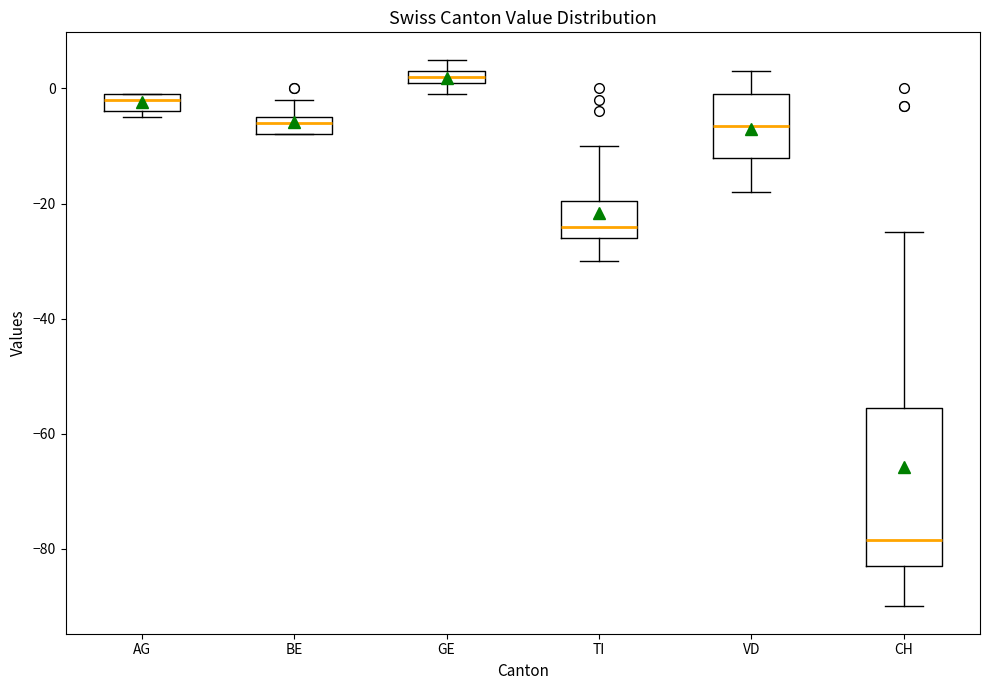

Which box is the tallest, from its lower edge to its upper edge?

CH